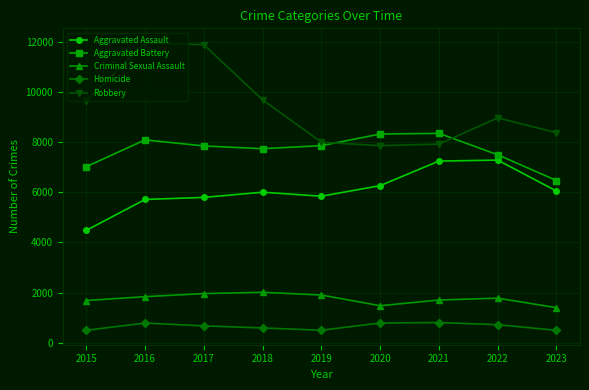

Which series has the widest spread of values?

Robbery